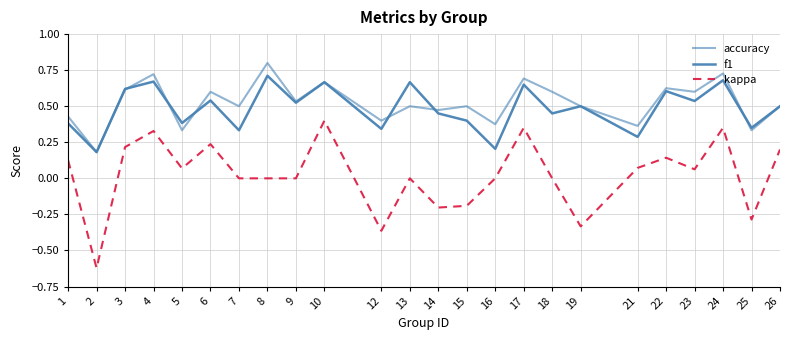

How many distinct data groups are displayed?

3